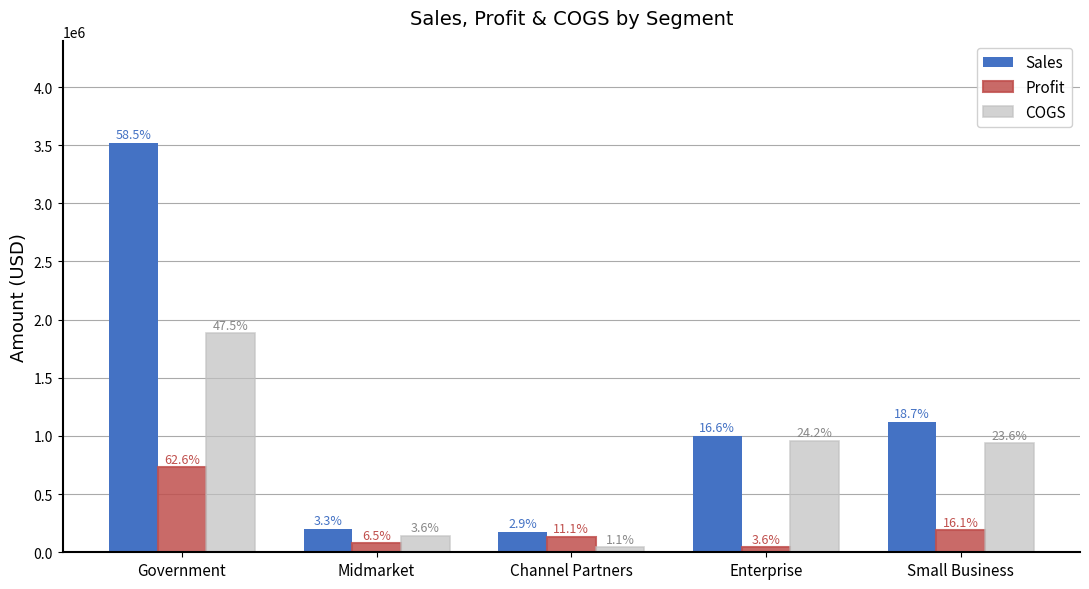

What are all the series names shown in the legend?

Sales, Profit, COGS